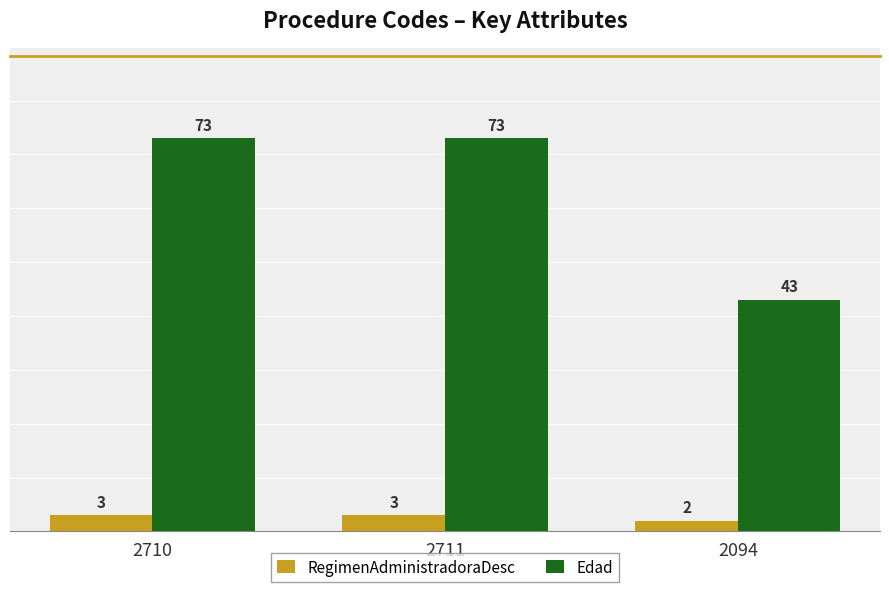

Reading right to left, list all the values displayed in this chart.

RegimenAdministradoraDesc: 2094=2	2711=3	2710=3
Edad: 2094=43	2711=73	2710=73